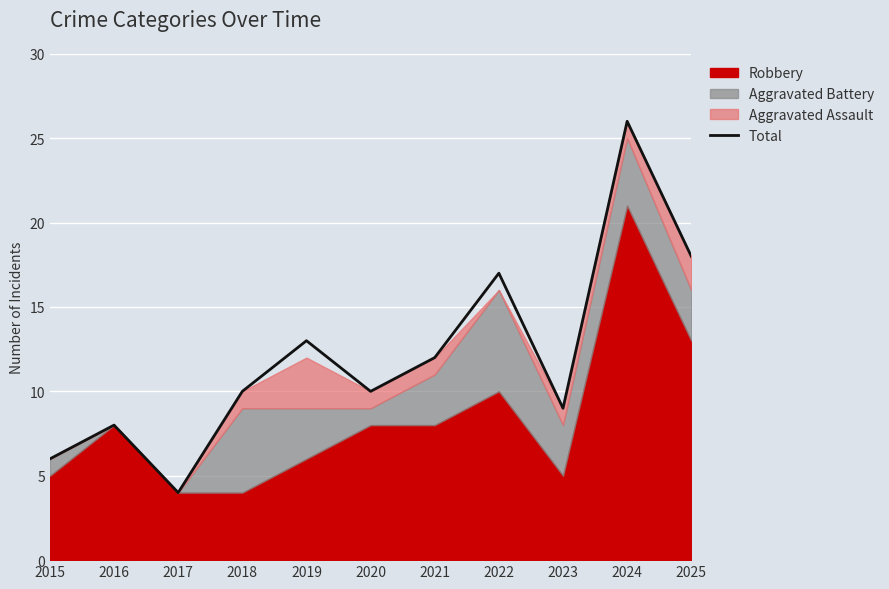

At which label does Total reach its peak?

2024